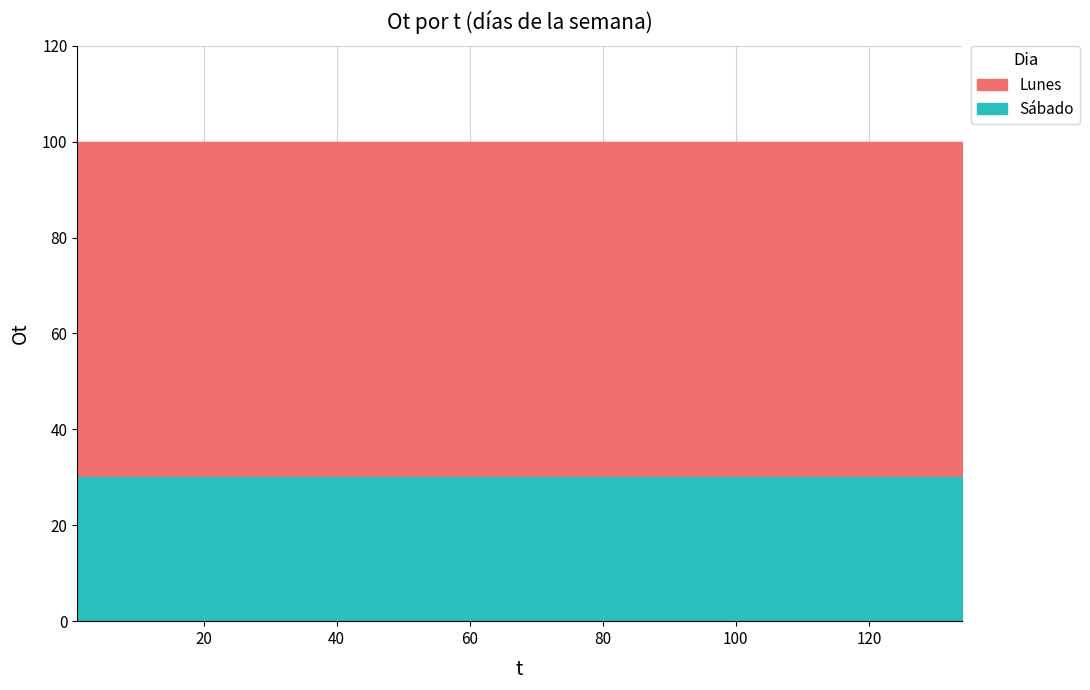

Is the value of Sábado at 99 greater than the value of Lunes at 92?

No